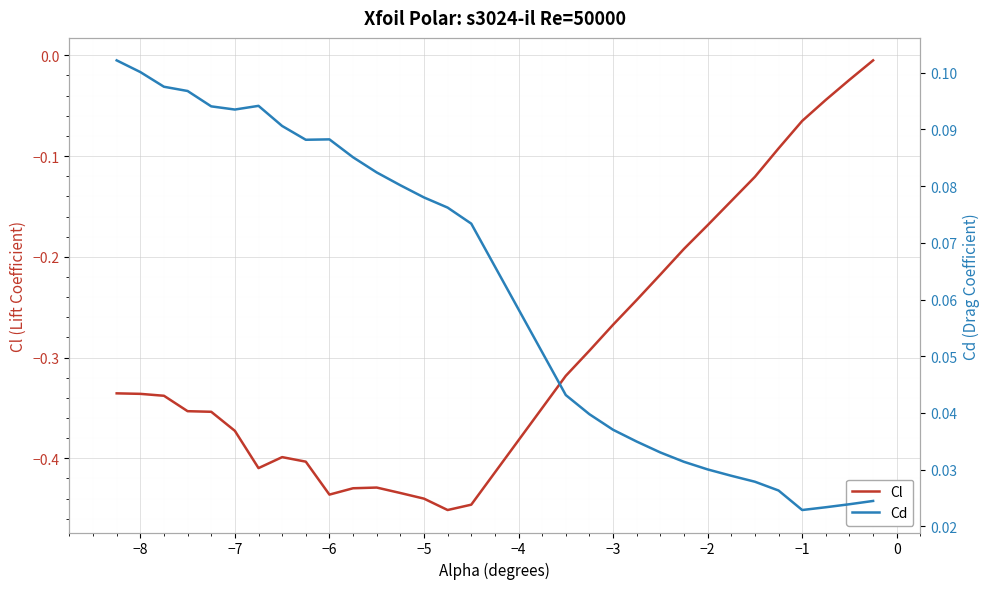

What is the difference between the maximum and minimum values in the Cd series?

0.1